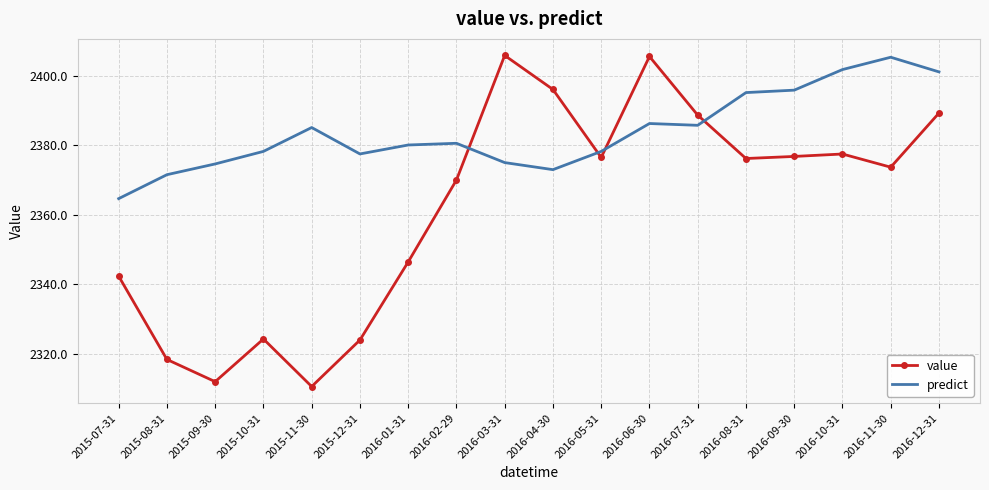

Which series has the largest range (max minus min)?

value